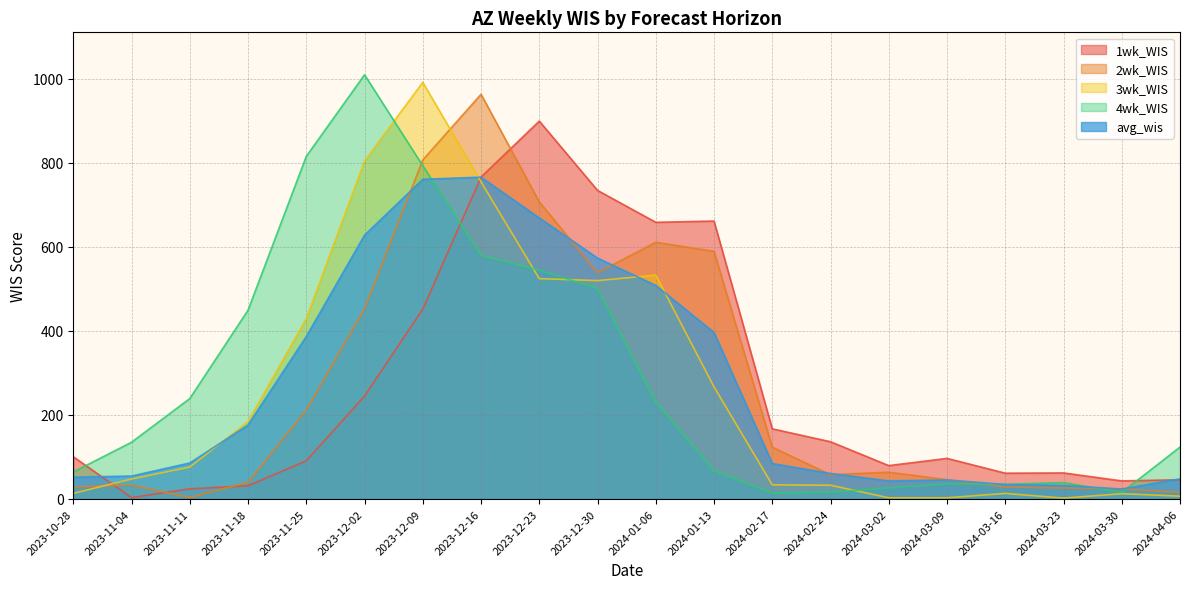

Reading right to left, list all the values displayed in this chart.

1wk_WIS: 45.8	43.0	62.0	61.4	96.6	79.4	136.2	166.9	661.3	658.3	734.2	899.1	766.0	451.8	244.9	90.8	31.4	24.2	3.3	100.5
2wk_WIS: 15.7	23.8	26.1	28.5	46.0	63.7	57.9	123.2	589.1	610.9	538.3	706.9	963.0	806.6	453.0	211.5	39.9	3.6	32.8	29.1
3wk_WIS: 6.8	12.6	2.0	13.3	2.9	2.8	32.8	33.7	266.7	532.7	519.6	524.3	754.5	991.4	804.1	429.1	184.1	75.9	47.5	13.3
4wk_WIS: 123.6	15.6	39.0	34.9	36.0	26.5	16.1	13.9	67.6	230.8	500.8	544.8	579.5	792.9	1009.4	815.2	449.2	239.0	135.0	64.2
avg_wis: 48.0	23.7	32.3	34.5	45.4	43.1	60.7	84.4	396.2	508.2	573.2	668.8	765.8	760.7	627.8	386.7	176.2	85.7	54.7	51.8